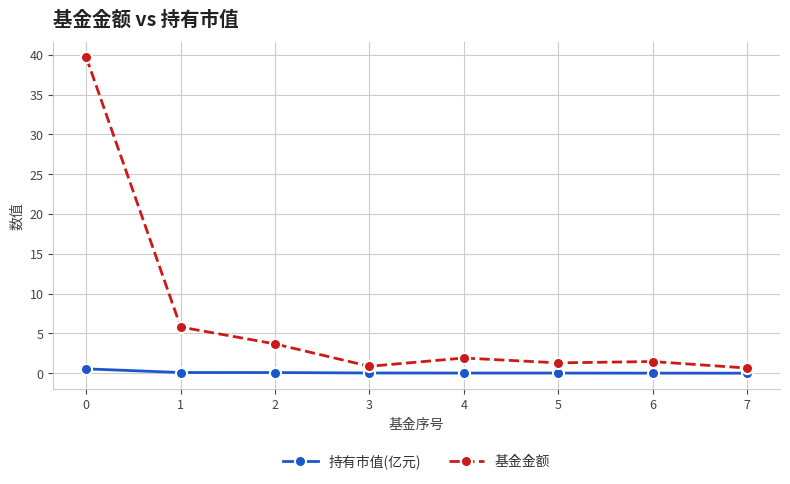

Does the chart have visible grid lines?

Yes